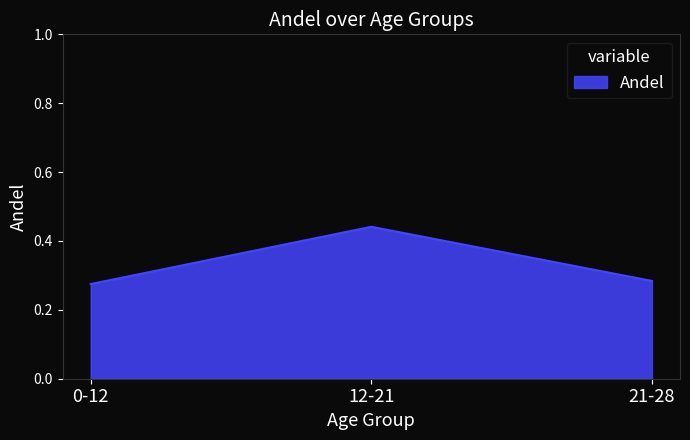

What is the change in value from 0-12 to 12-21?

+0.2